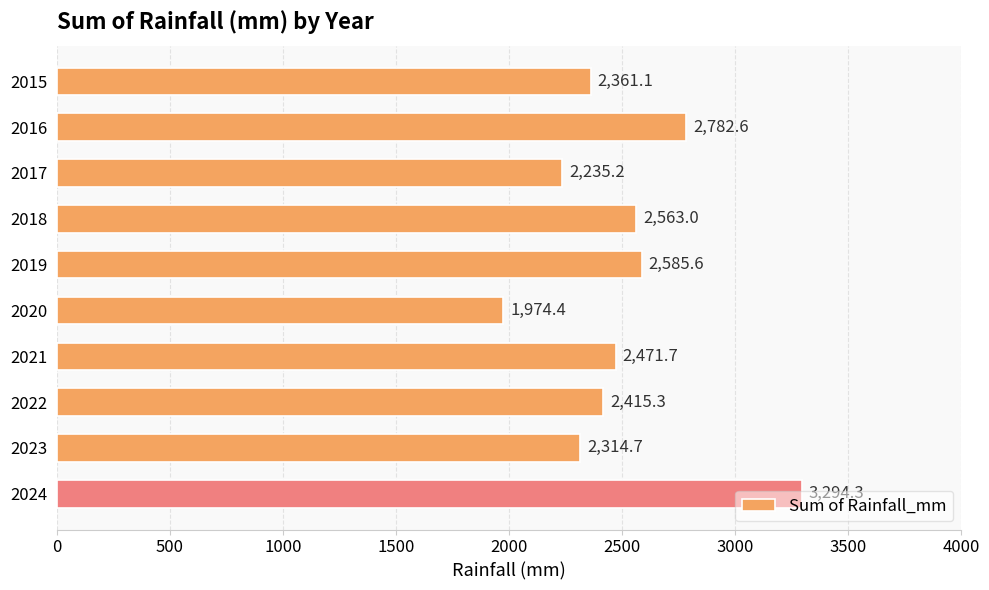

Where is the data nearest to the value 2634?

2019